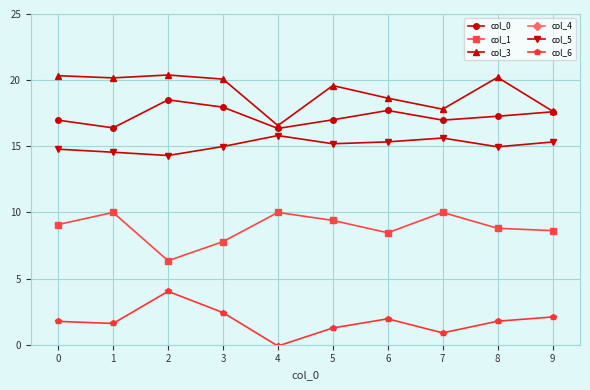

What is the value of the col_0 point at the 5th from the left?

16.3